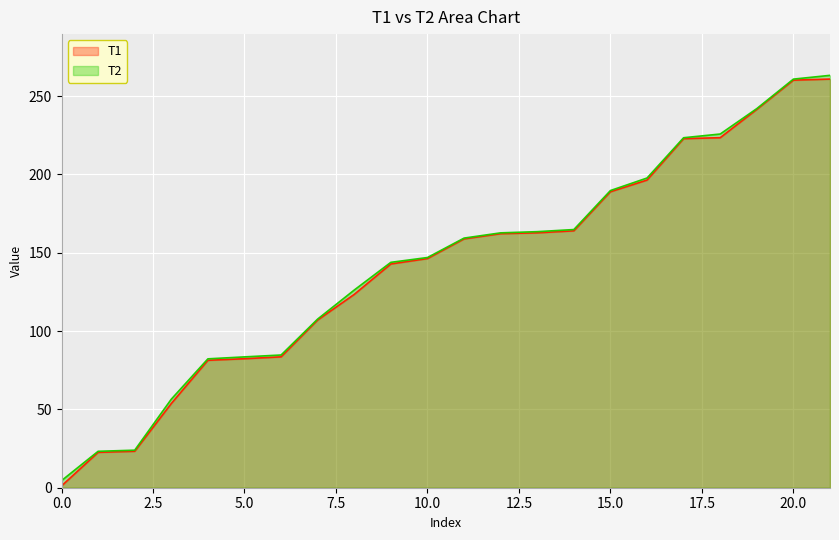

What are all the series names shown in the legend?

T1, T2